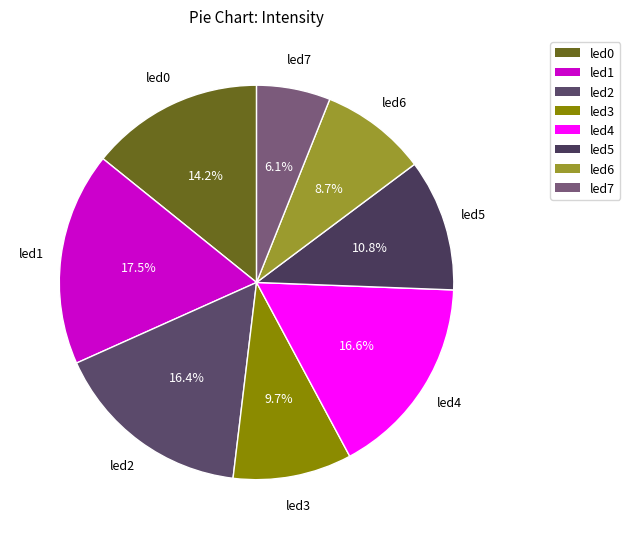

True or false: led4 accounts for 17% of the total.

True